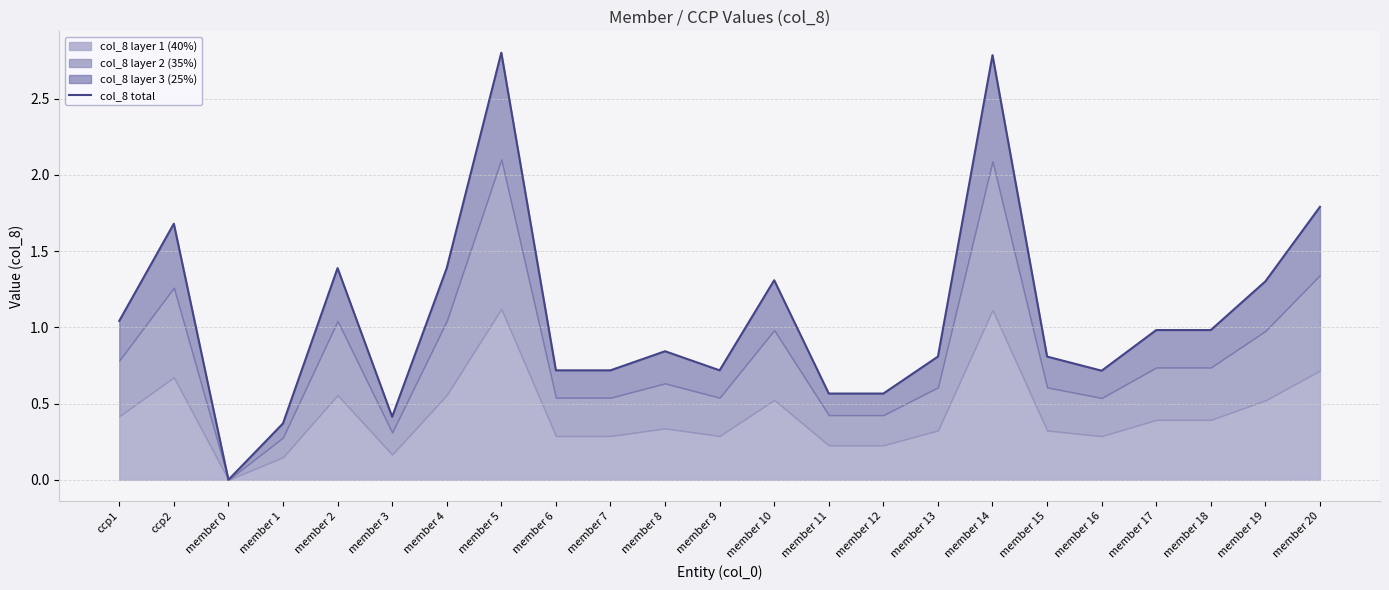

Which label corresponds to the smallest value in the chart?

member 0